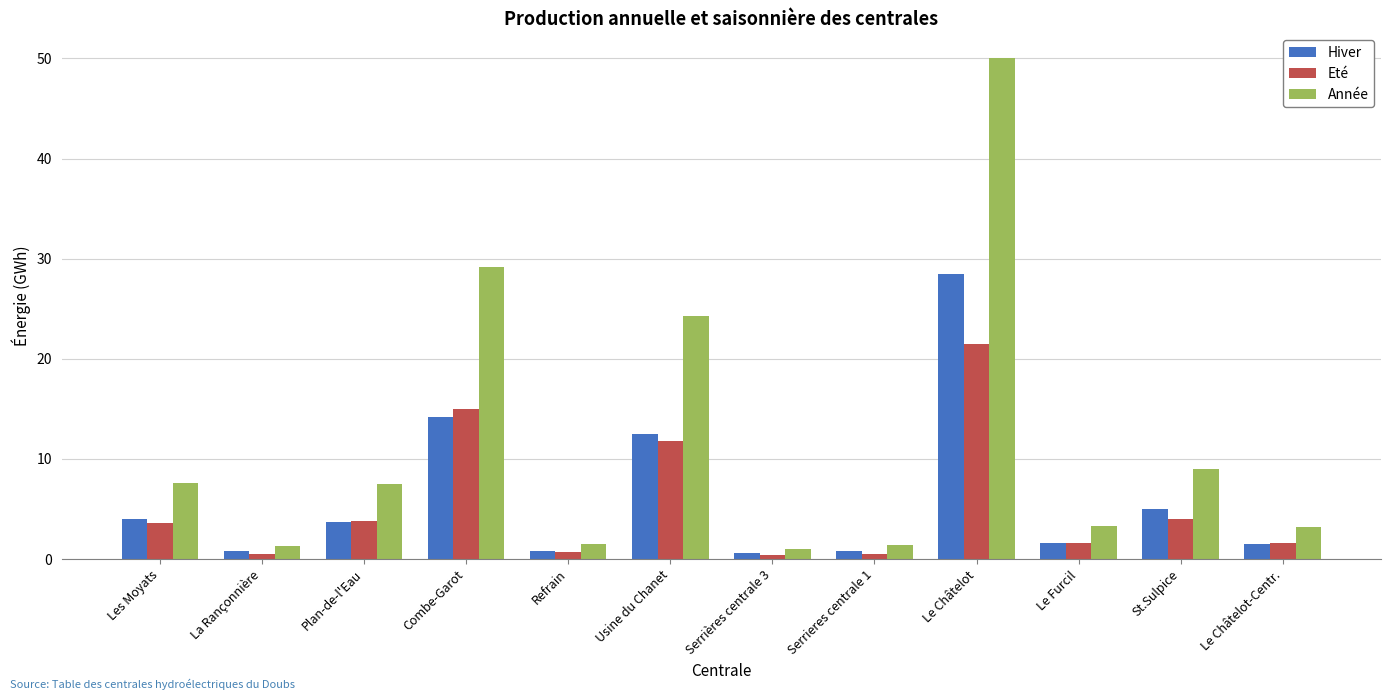

The value of Hiver at Le Furcil is 1.6. True or false?

True